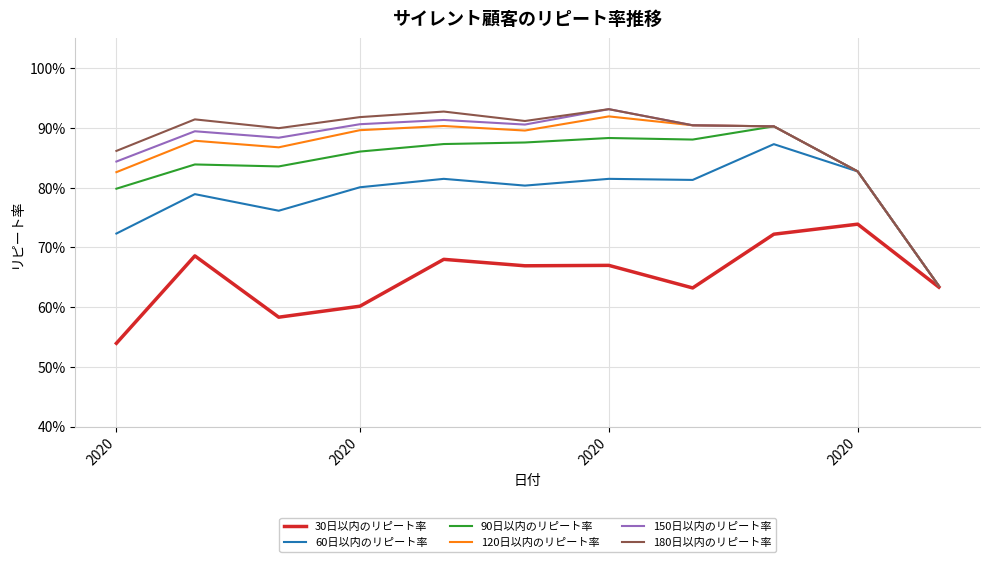

Which series has the largest range (max minus min)?

150日以内のリピート率